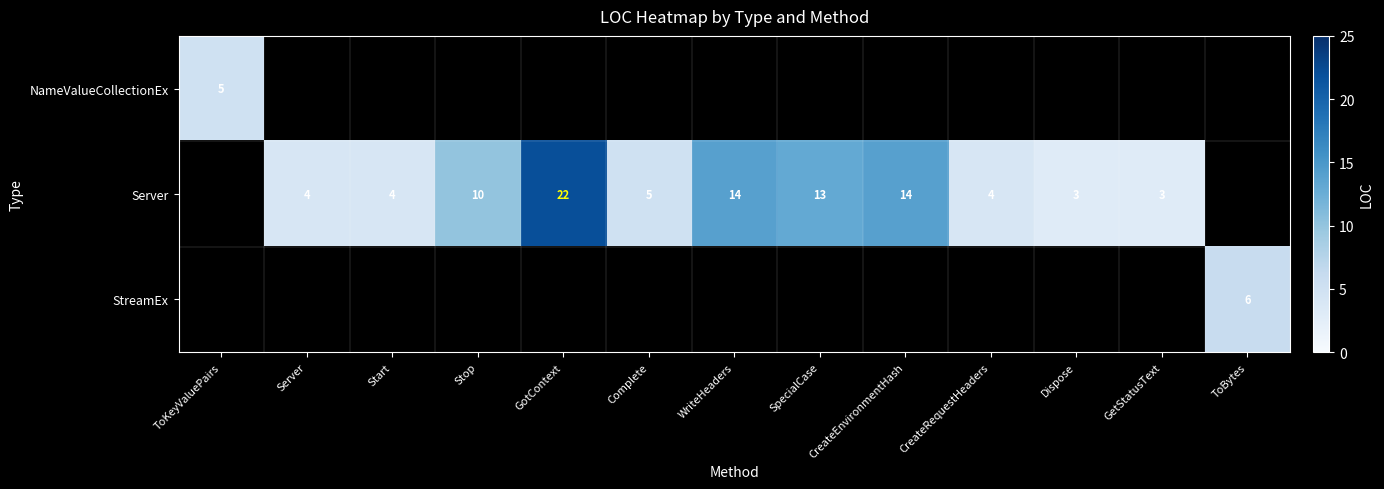

The Server series shows 3 at Dispose. True or false?

True